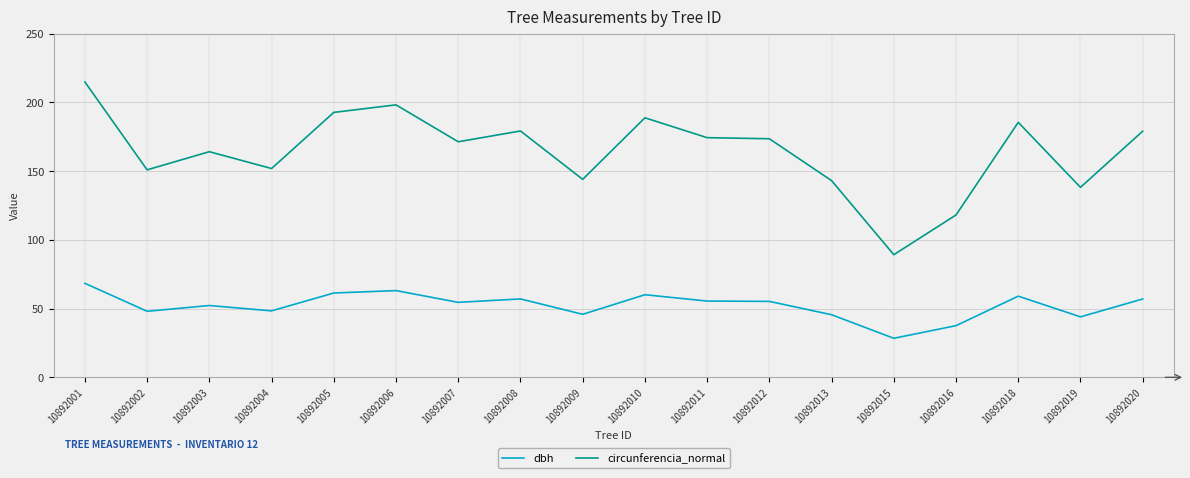

True or false: circunferencia_normal and dbh cross at least once.

False